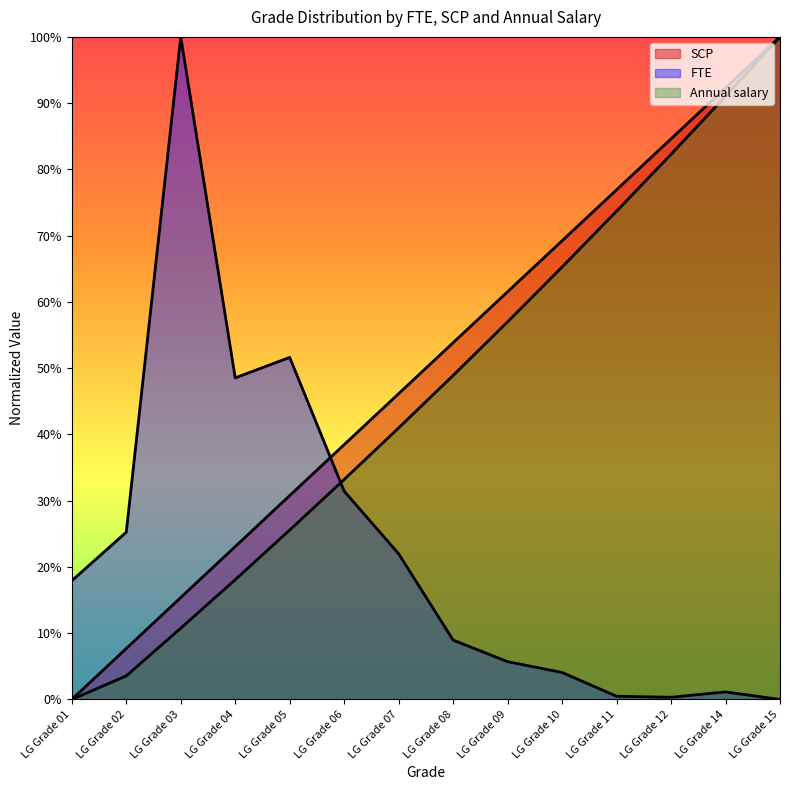

What is the value of the FTE point at the 4th from the left?

0.5